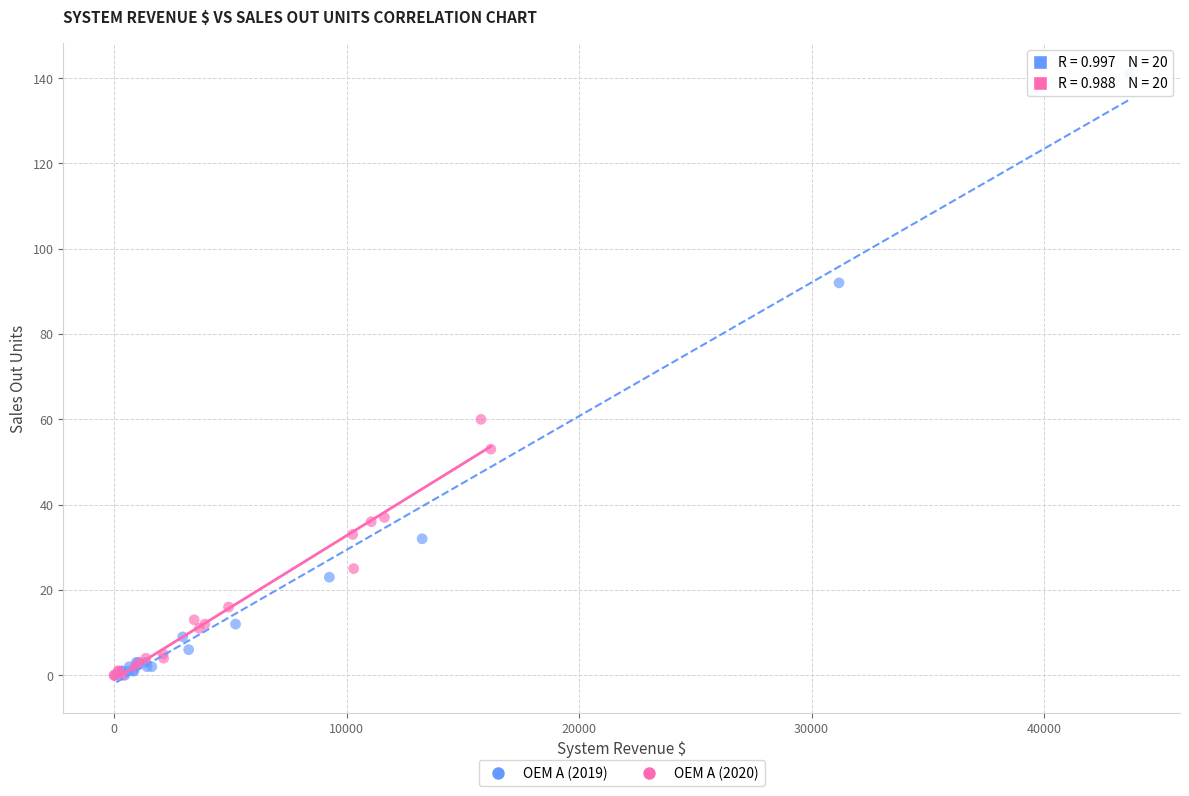

What are all the series names shown in the legend?

OEM A (2019), OEM A (2020)